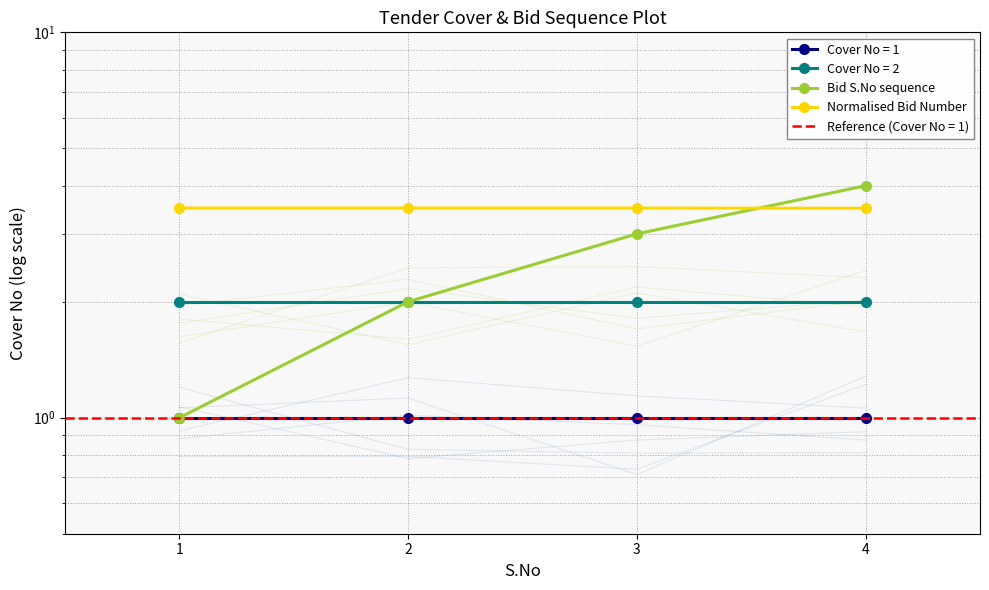

What is the difference between the maximum and minimum values in the Bid S.No sequence series?

3.0